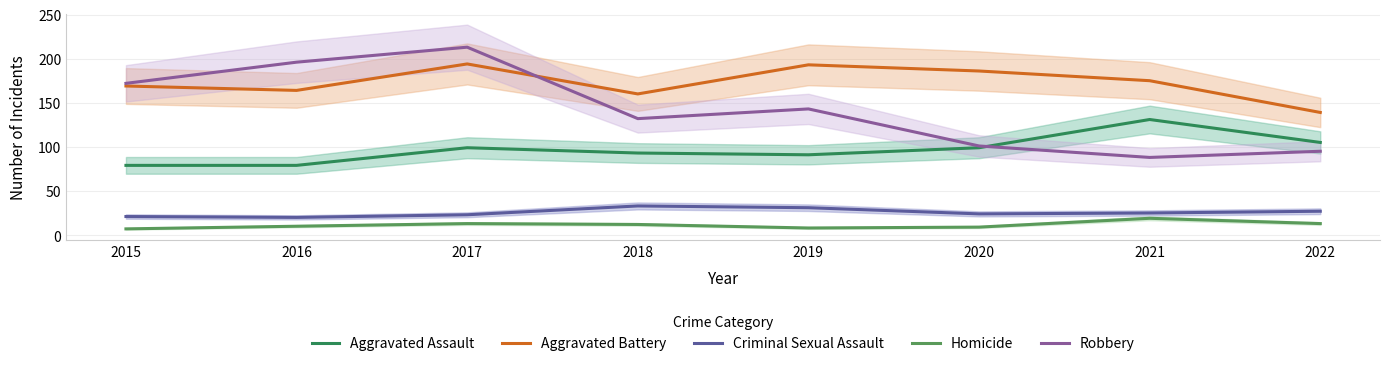

Rank the series by their maximum value, from lowest to highest.

Homicide, Criminal Sexual Assault, Aggravated Assault, Aggravated Battery, Robbery